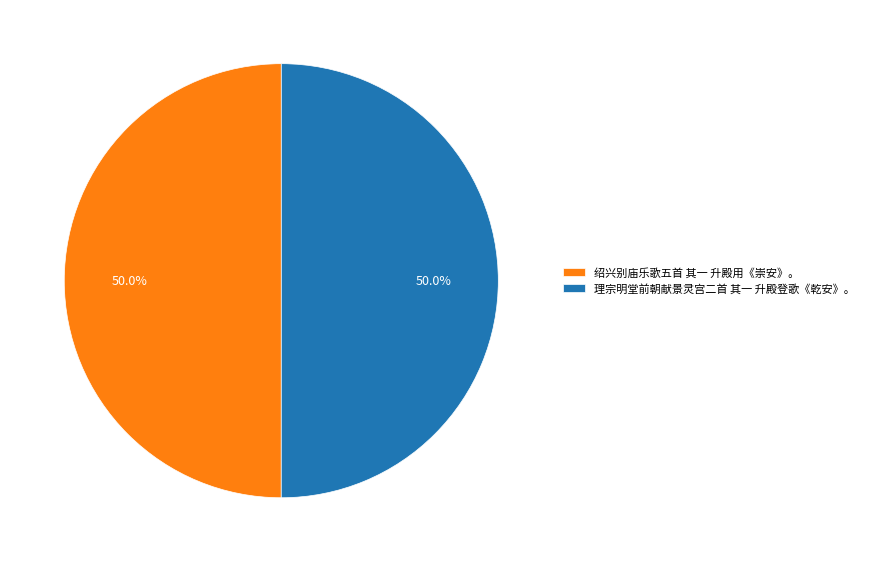

True or false: 绍兴别庙乐歌五首 其一 升殿用《崇安》。 accounts for 50% of the total.

True